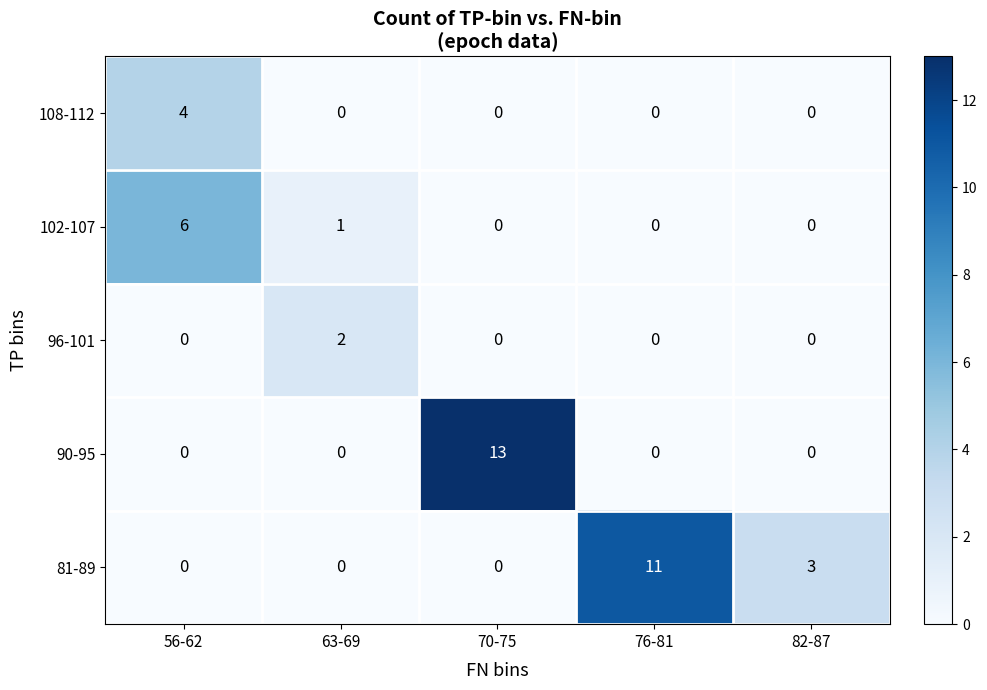

Reading left to right, extract all data points from this chart.

108-112: 4	0	0	0	0
102-107: 6	1	0	0	0
96-101: 0	2	0	0	0
90-95: 0	0	13	0	0
81-89: 0	0	0	11	3